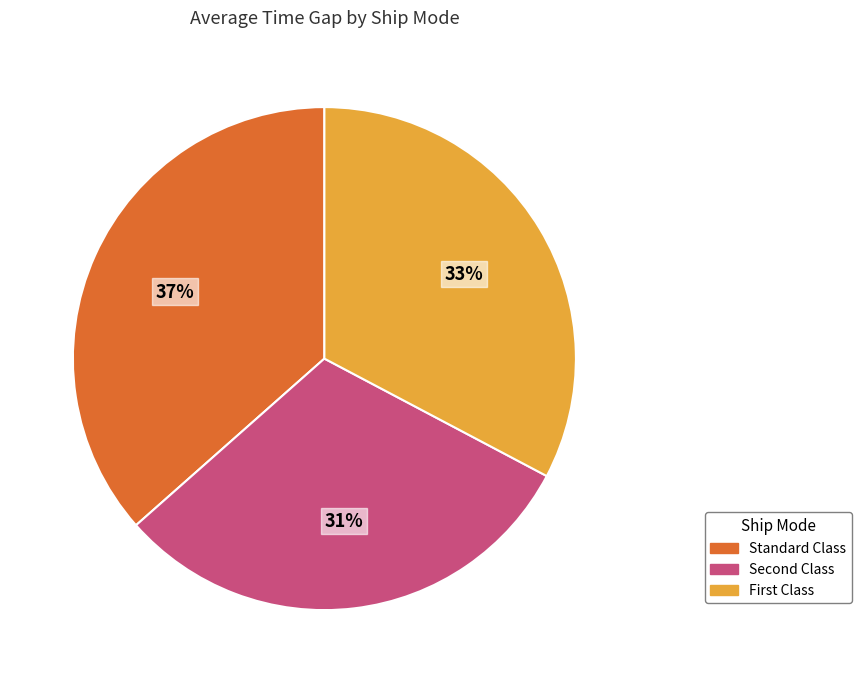

Is it true that Standard Class is 28% of the pie?

False